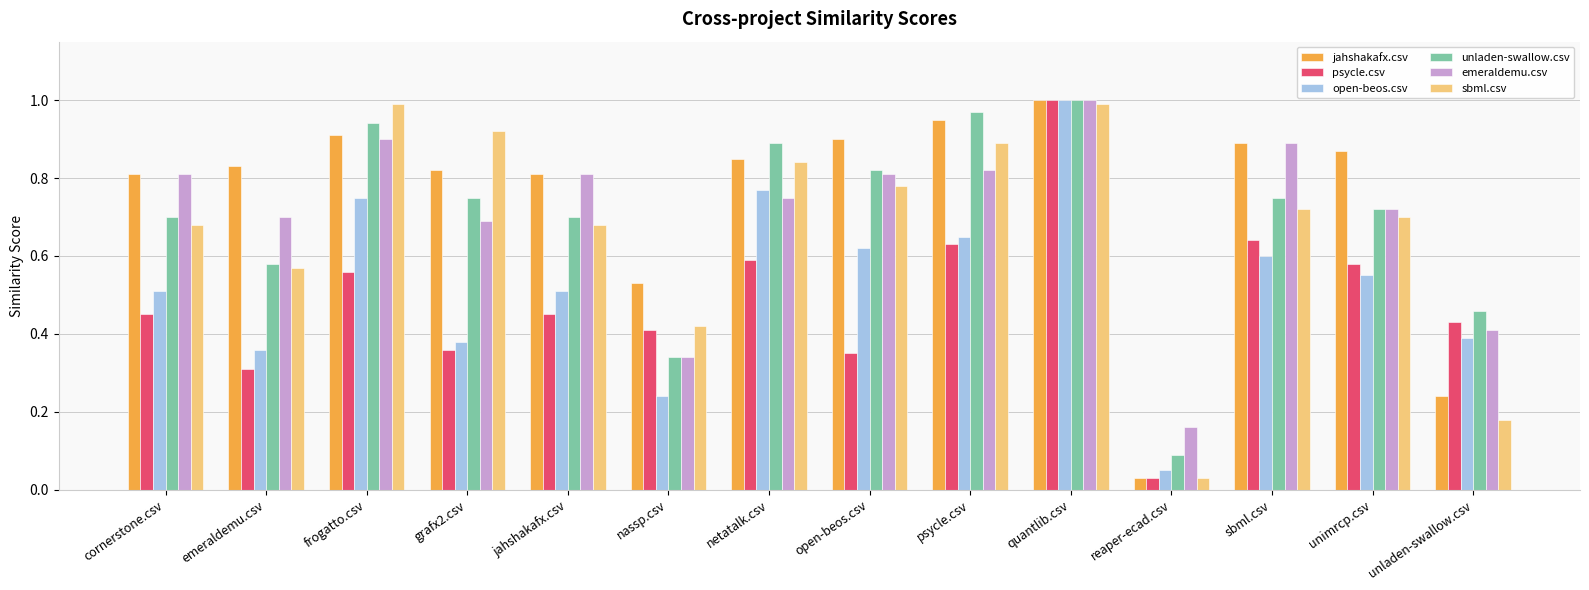

At which category is the sum across all series the highest?

quantlib.csv